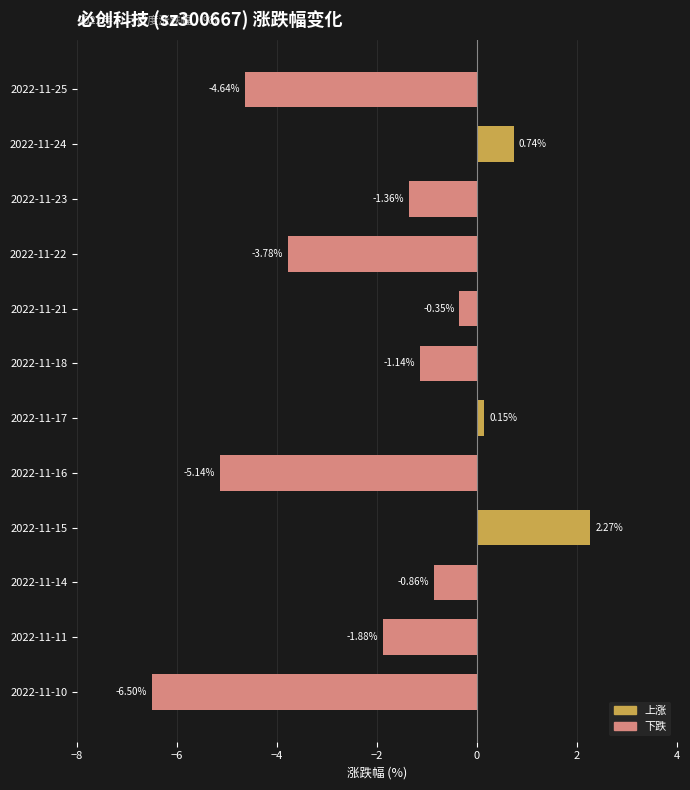

What is the difference between the maximum and second lowest values?

7.4